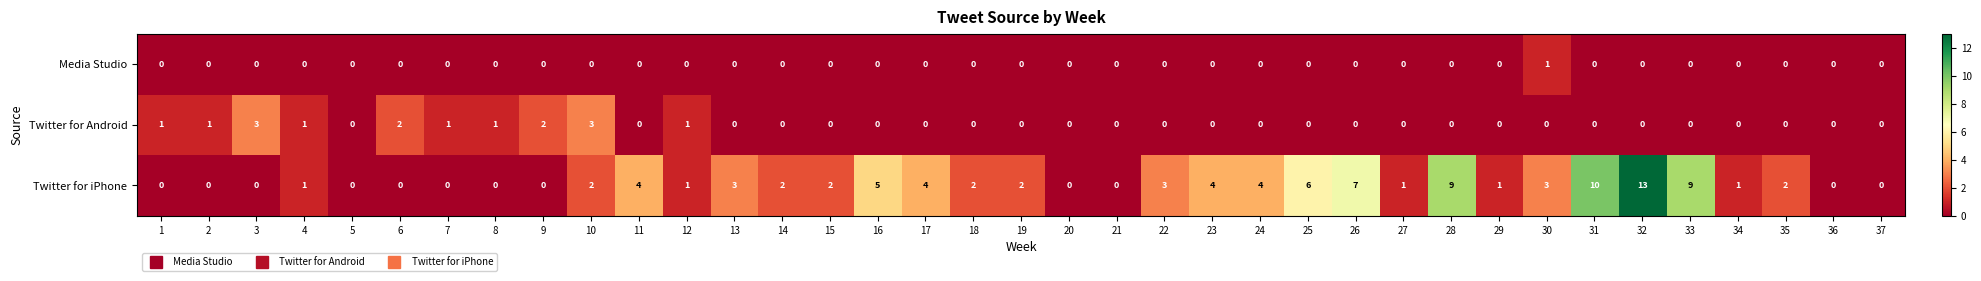

Which label corresponds to the largest value in the chart?

32